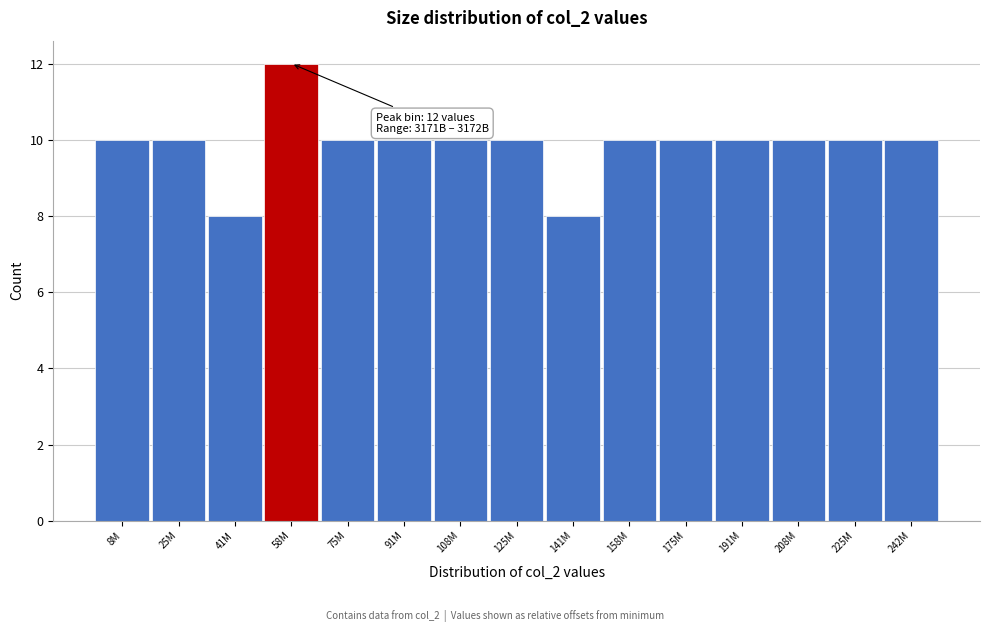

Reading left to right, transcribe all the data shown in this chart.

10	10	8	12	10	10	10	10	8	10	10	10	10	10	10